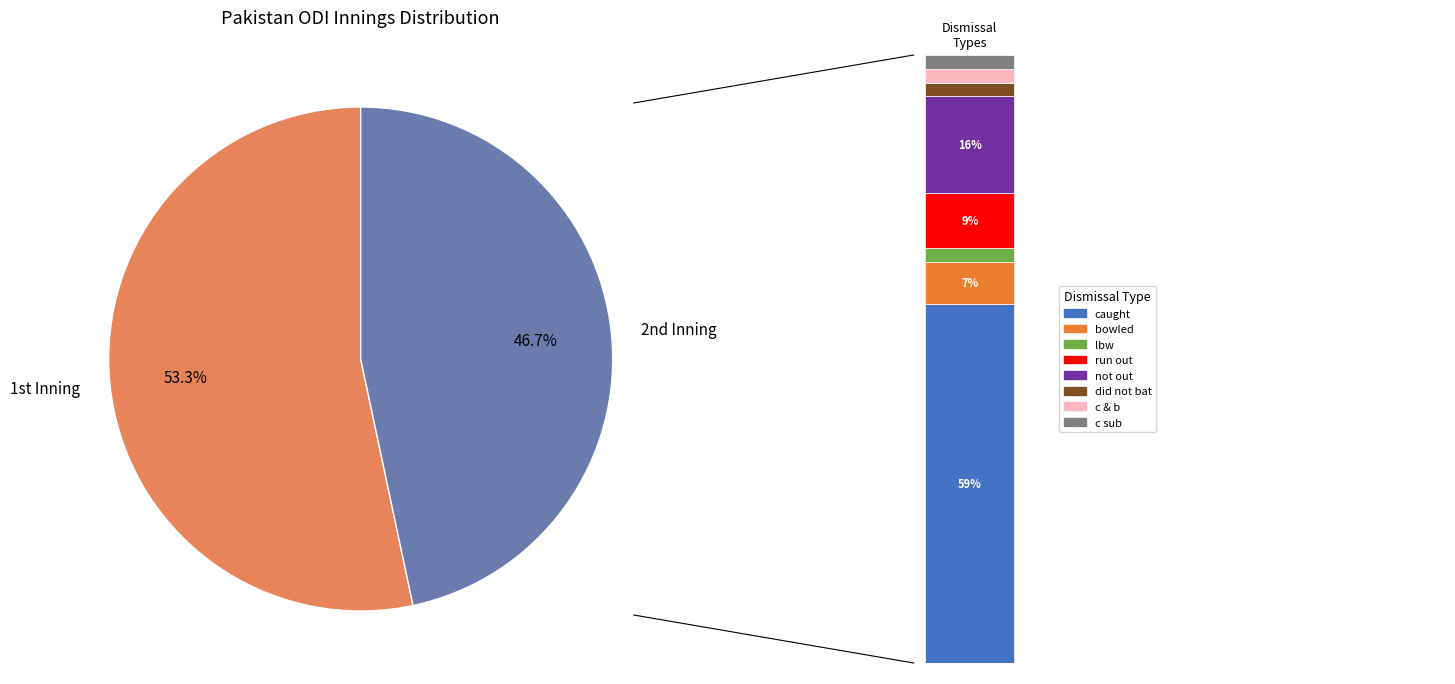

Which category has the smallest portion of the pie?

2nd